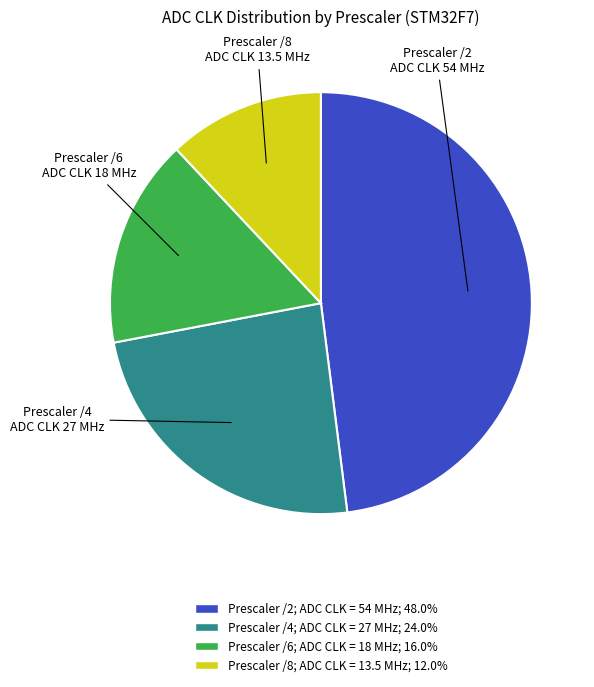

Is there a majority slice in this chart?

No